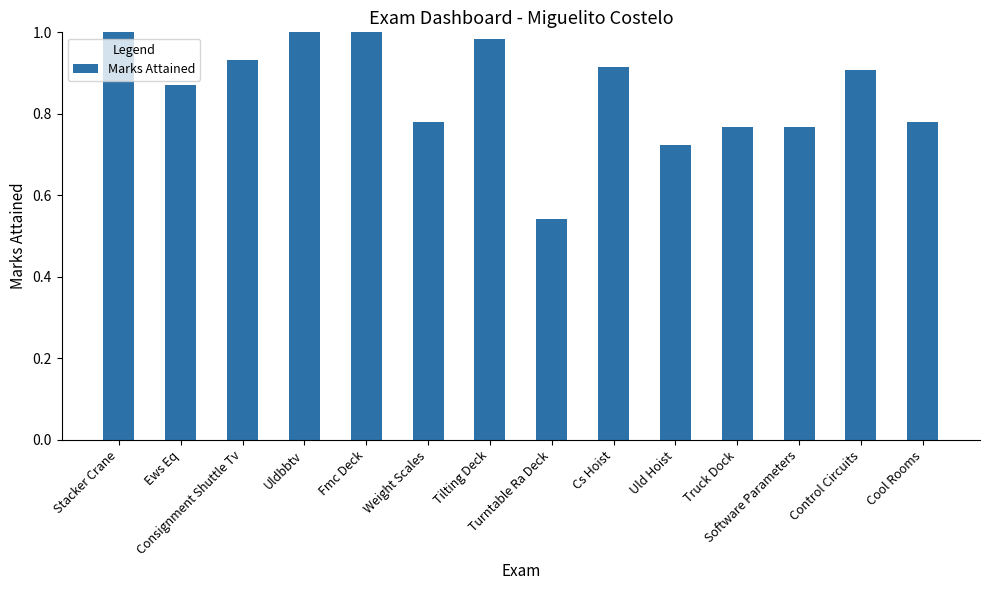

What is the difference between the maximum and second lowest values?

0.3